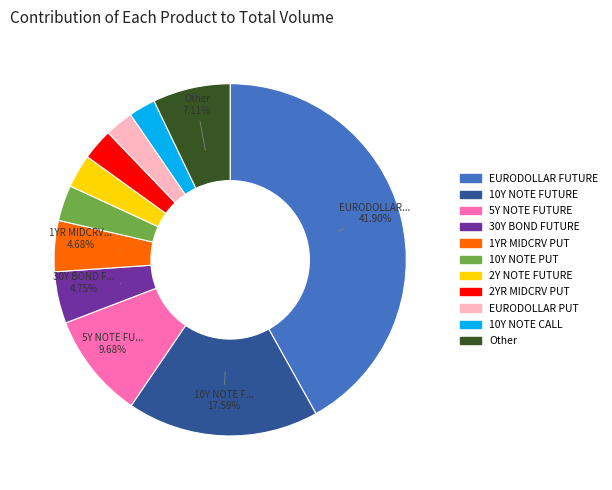

True or false: 1YR MIDCRV PUT accounts for 5% of the total.

True